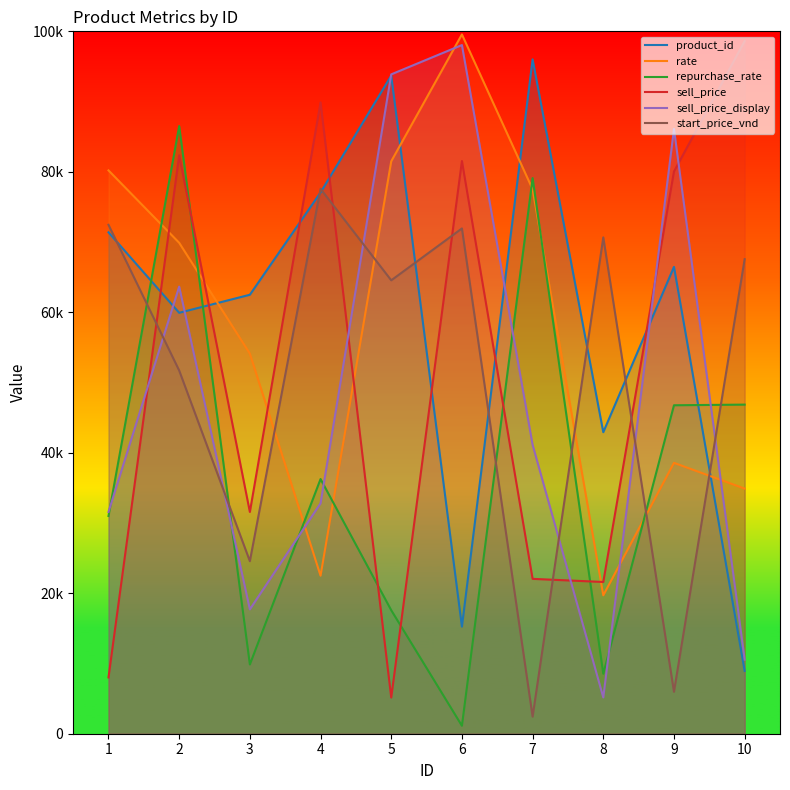

Is the value of sell_price at 8 greater than the value of start_price_vnd at 7?

Yes